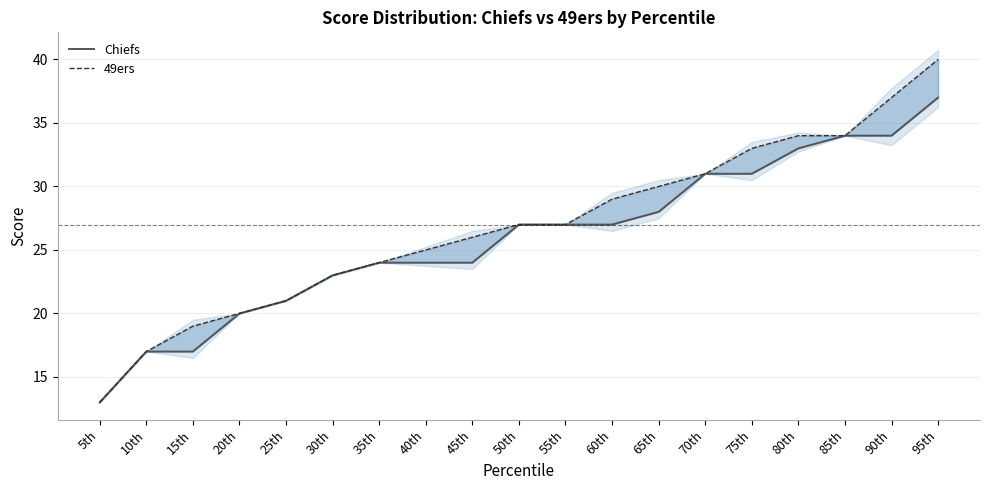

What is the sum of the Chiefs values at 20th and 65th?

48